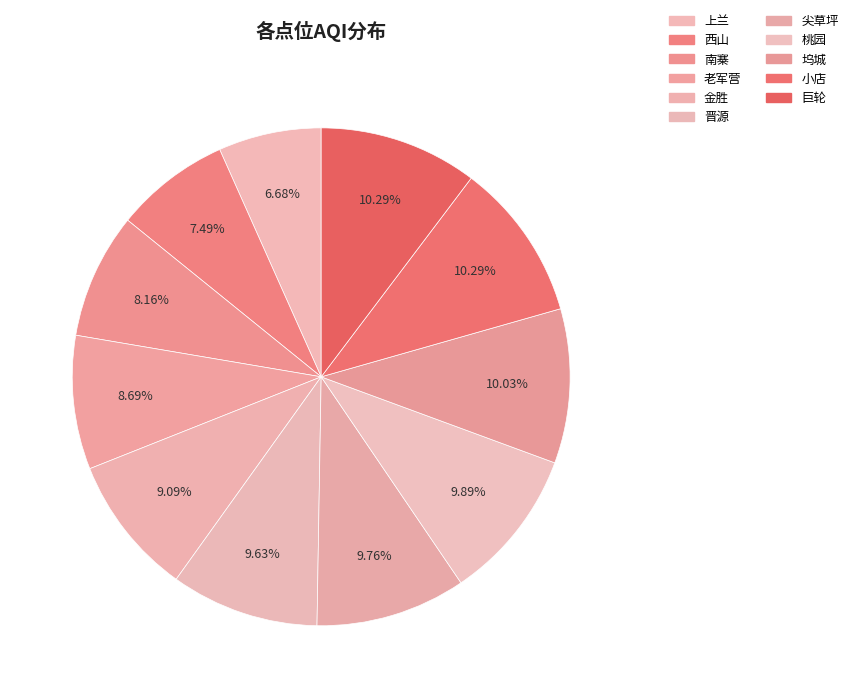

Between 晋源 and 南寨, which is larger?

晋源